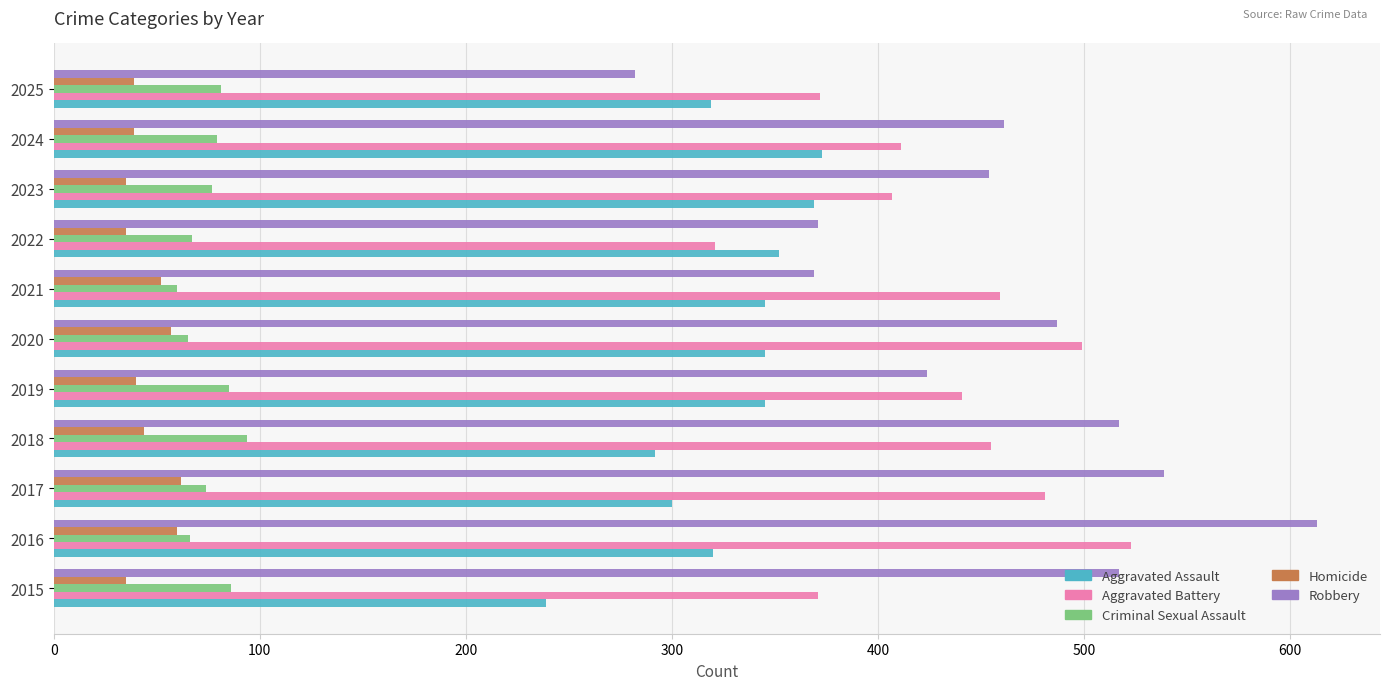

What are all the series names shown in the legend?

Aggravated Assault, Aggravated Battery, Criminal Sexual Assault, Homicide, Robbery